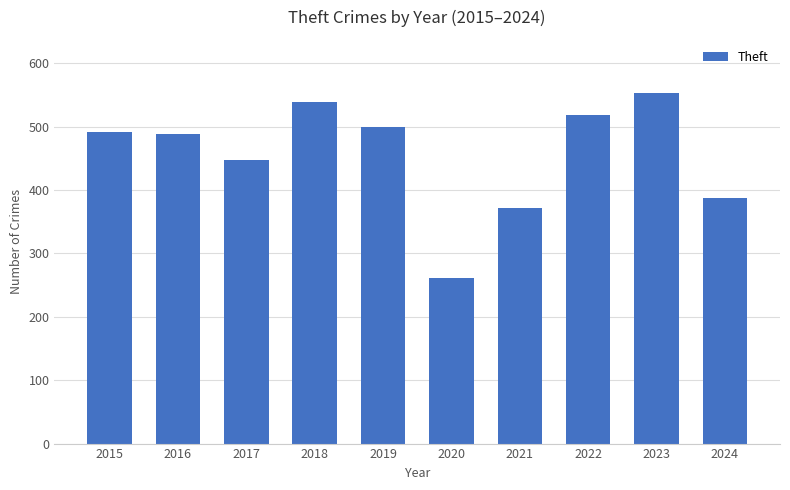

Approximately how many times larger is the value at 2024 compared to 2016?

0.8